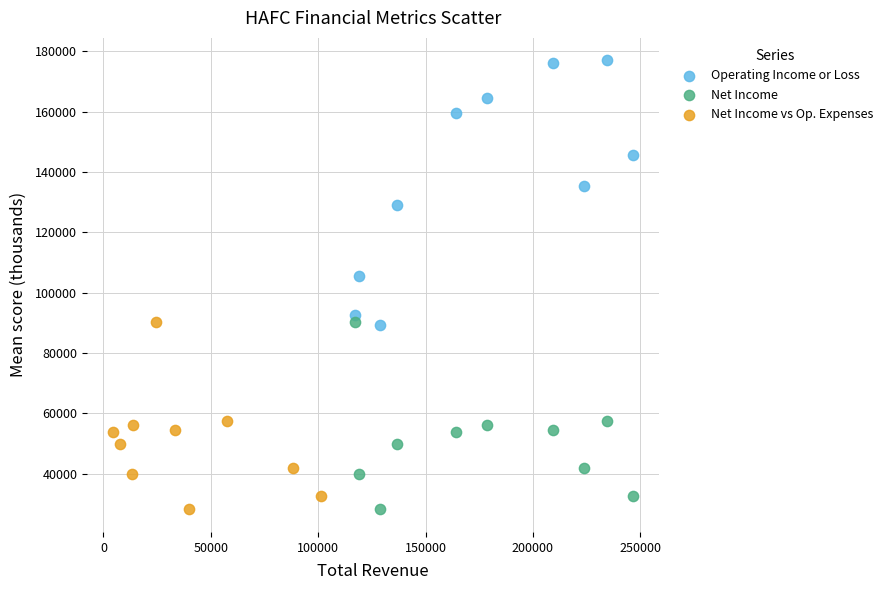

Which series reaches the maximum Y coordinate?

Operating Income or Loss